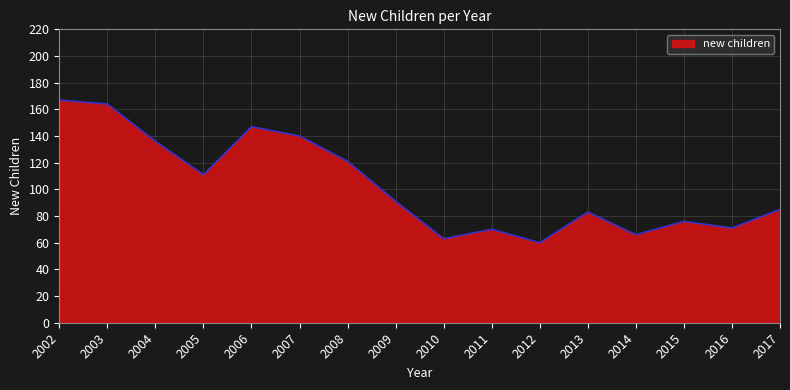

How many lines are shown in the chart?

1